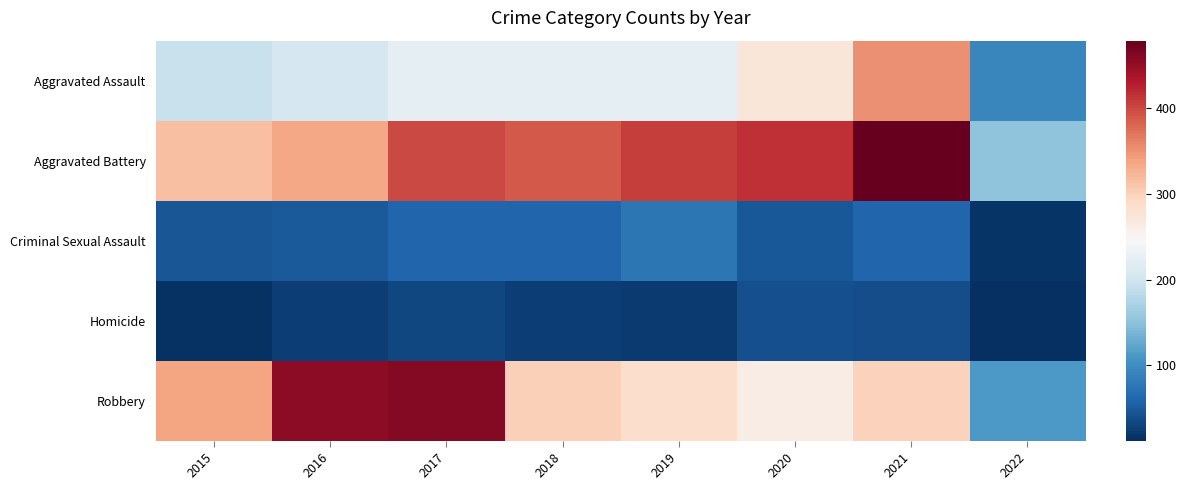

Reading left to right, extract all data points from this chart.

Aggravated Assault: 2015=194	2016=206	2017=224	2018=225	2019=223	2020=274	2021=353	2022=94
Aggravated Battery: 2015=316	2016=336	2017=400	2018=389	2019=407	2020=416	2021=479	2022=151
Criminal Sexual Assault: 2015=46	2016=50	2017=61	2018=60	2019=77	2020=48	2021=61	2022=17
Homicide: 2015=15	2016=26	2017=33	2018=25	2019=22	2020=41	2021=38	2022=12
Robbery: 2015=337	2016=454	2017=460	2018=301	2019=287	2020=263	2021=300	2022=111